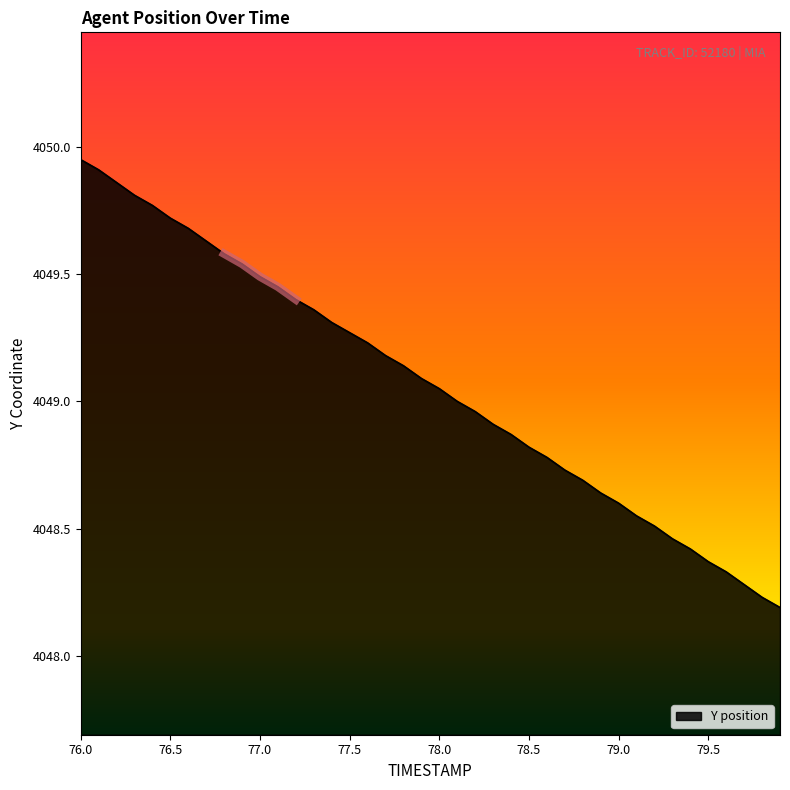

Is it true that the value at 17 is 7119.2?

False